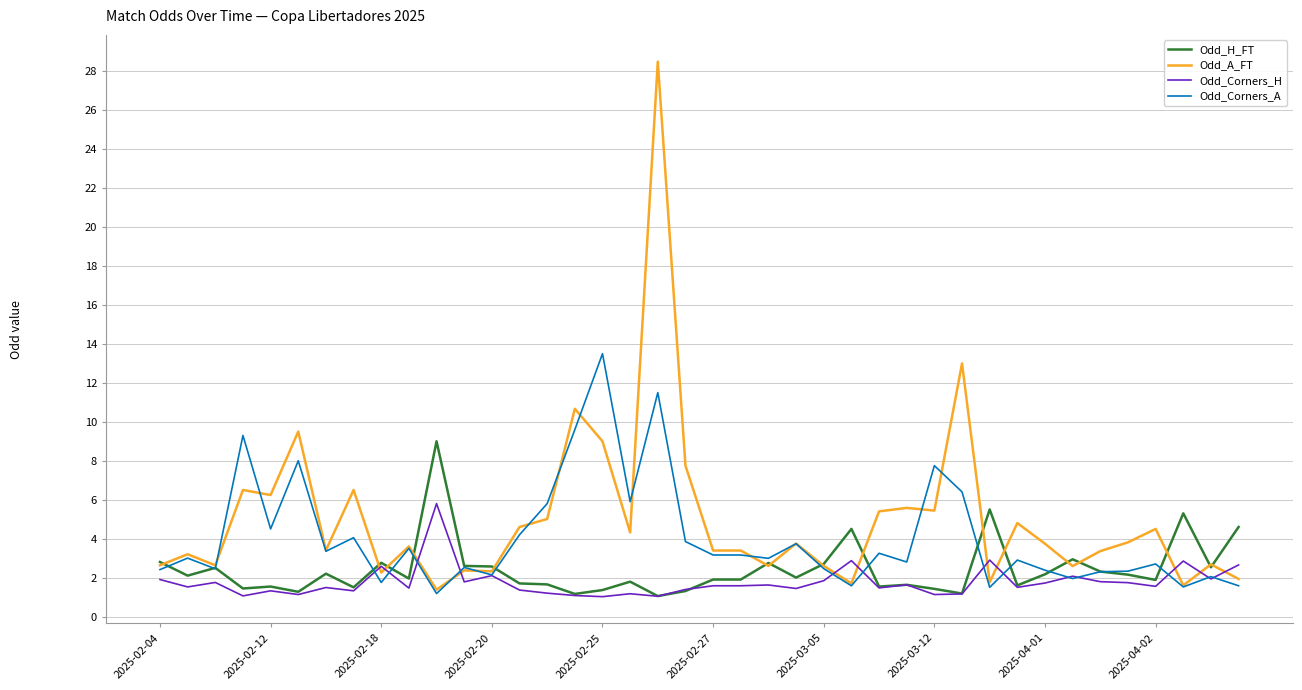

Which series has the widest spread of values?

Odd_A_FT